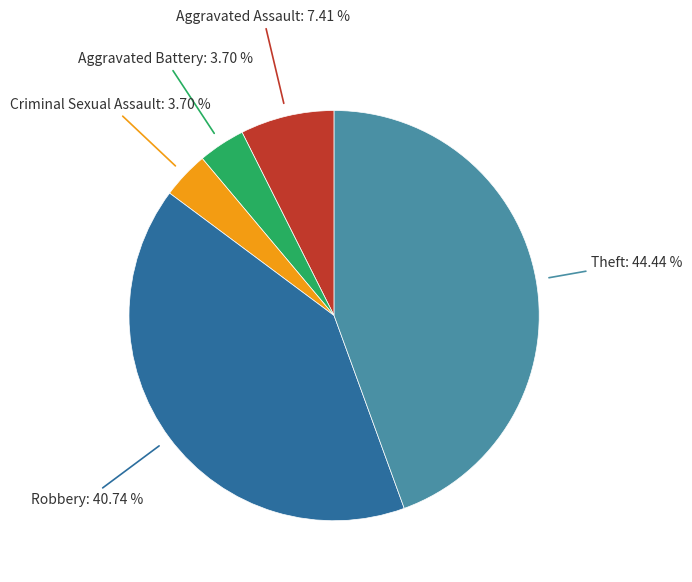

Is there a majority slice in this chart?

No